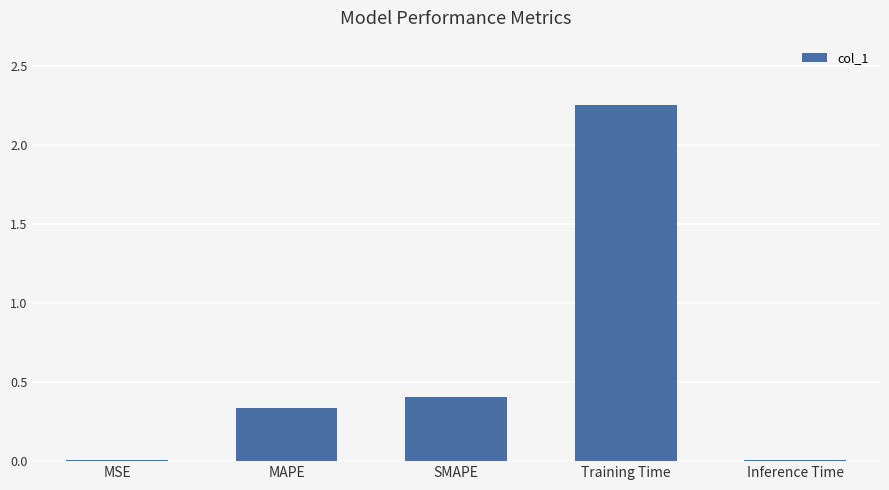

Is it true that the value at MSE is 0.0?

True